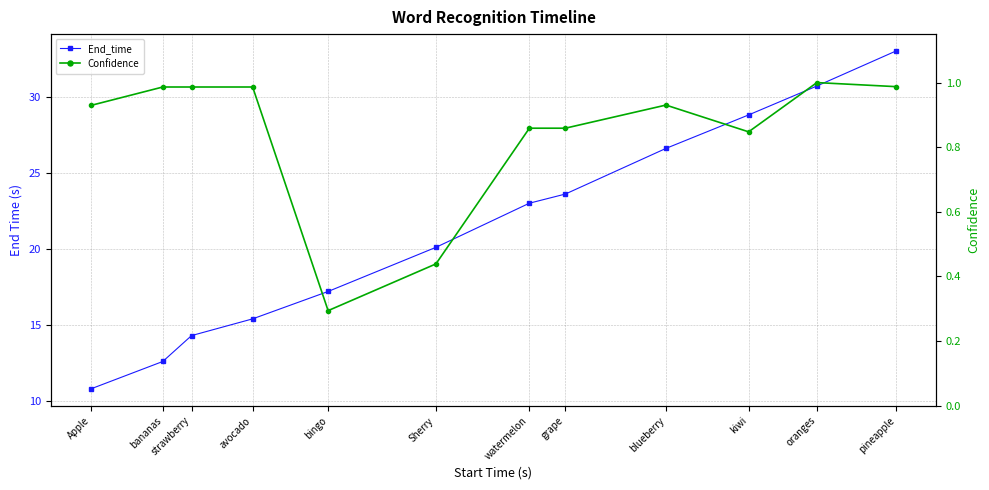

Does the chart have visible grid lines?

Yes